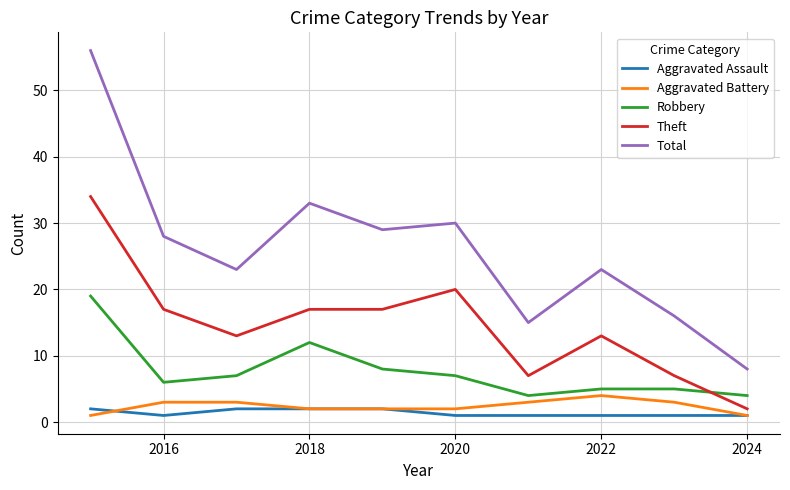

Count the number of categories in the chart.

10